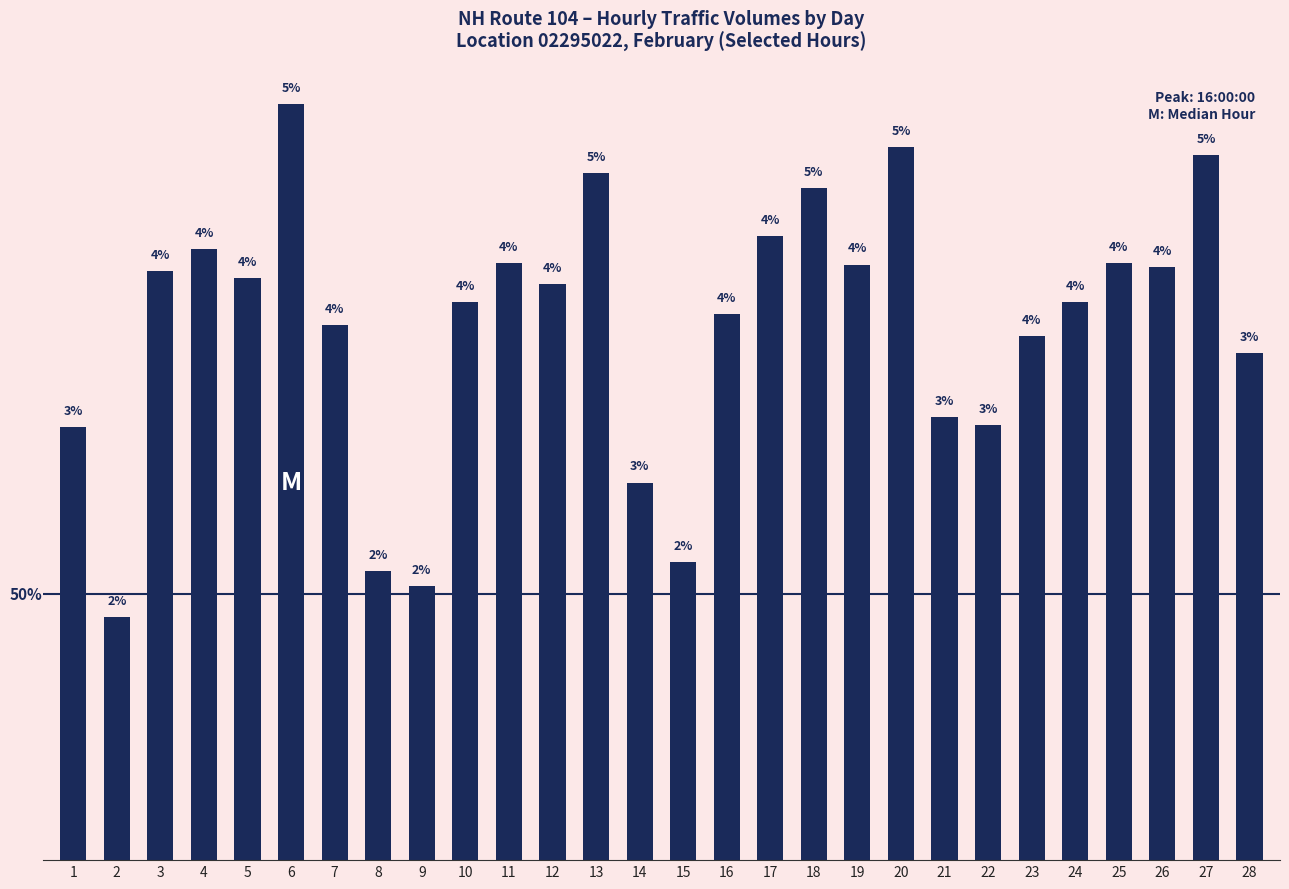

Reading left to right, transcribe all the data shown in this chart.

1=644	2=361	3=876	4=908	5=865	6=1123	7=795	8=430	9=407	10=829	11=887	12=856	13=1021	14=561	15=443	16=812	17=928	18=999	19=885	20=1059	21=659	22=646	23=779	24=829	25=887	26=881	27=1048	28=753